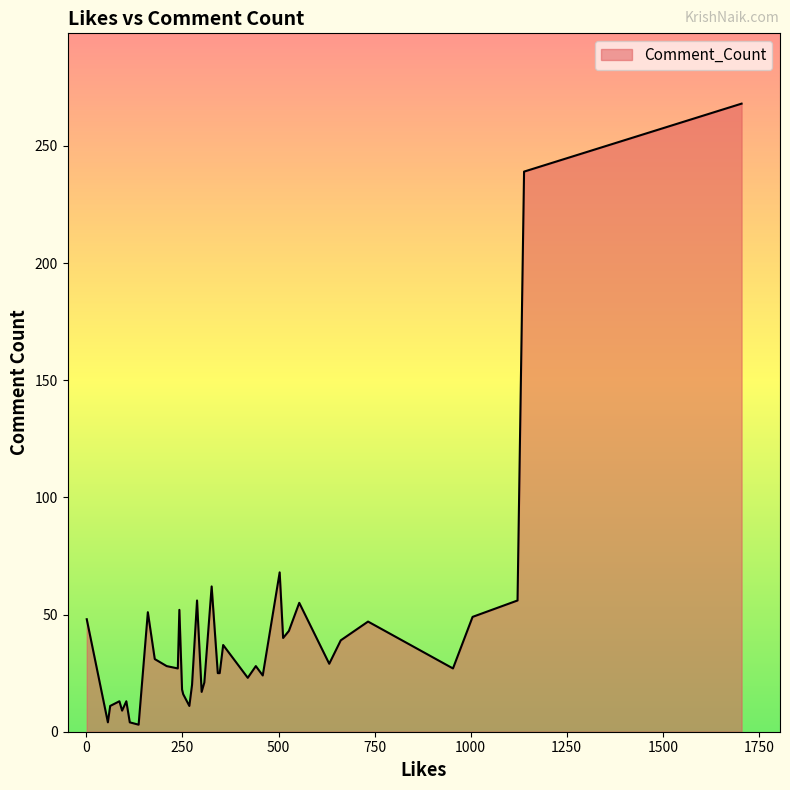

What is the greatest value displayed?

268